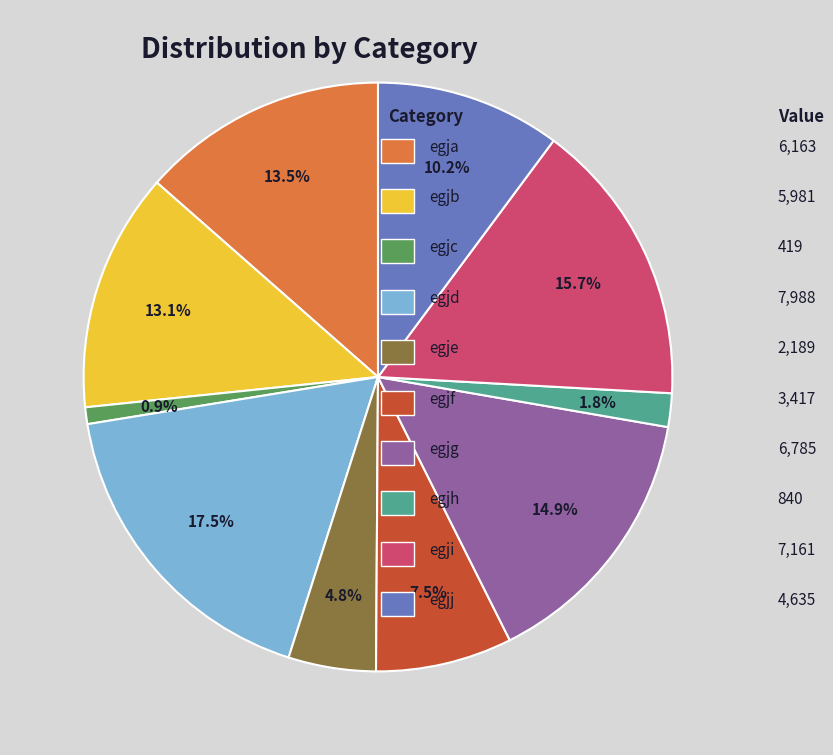

Is there a majority slice in this chart?

No